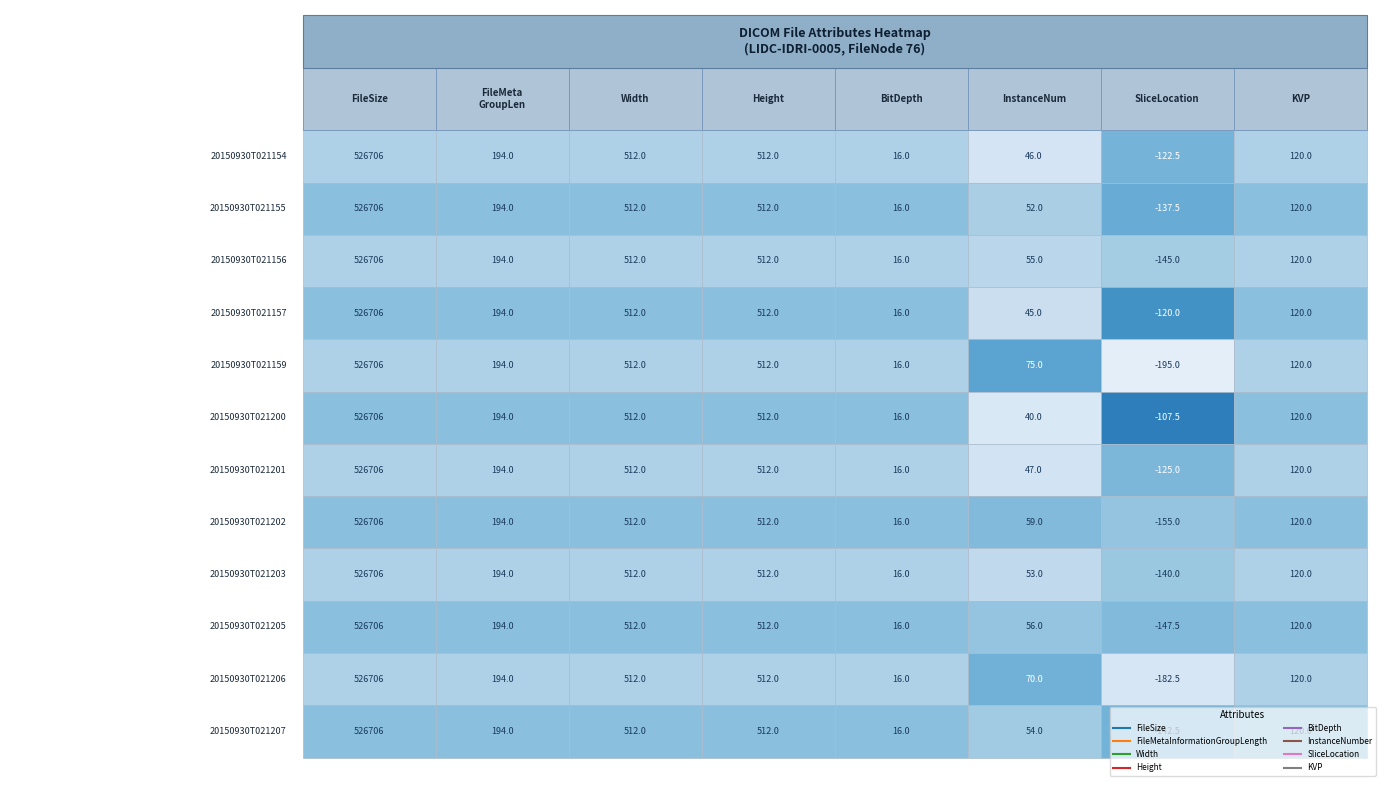

Read the Width value at 11.

512.0